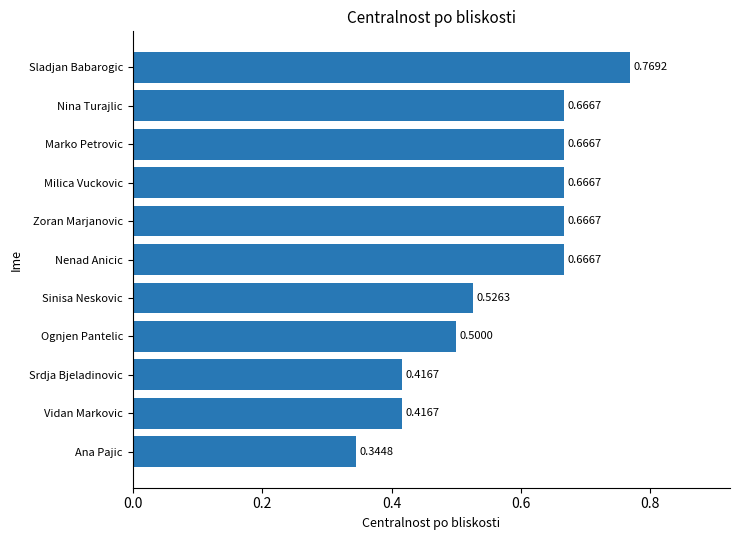

Where is the data nearest to the value 0?

Ana Pajic